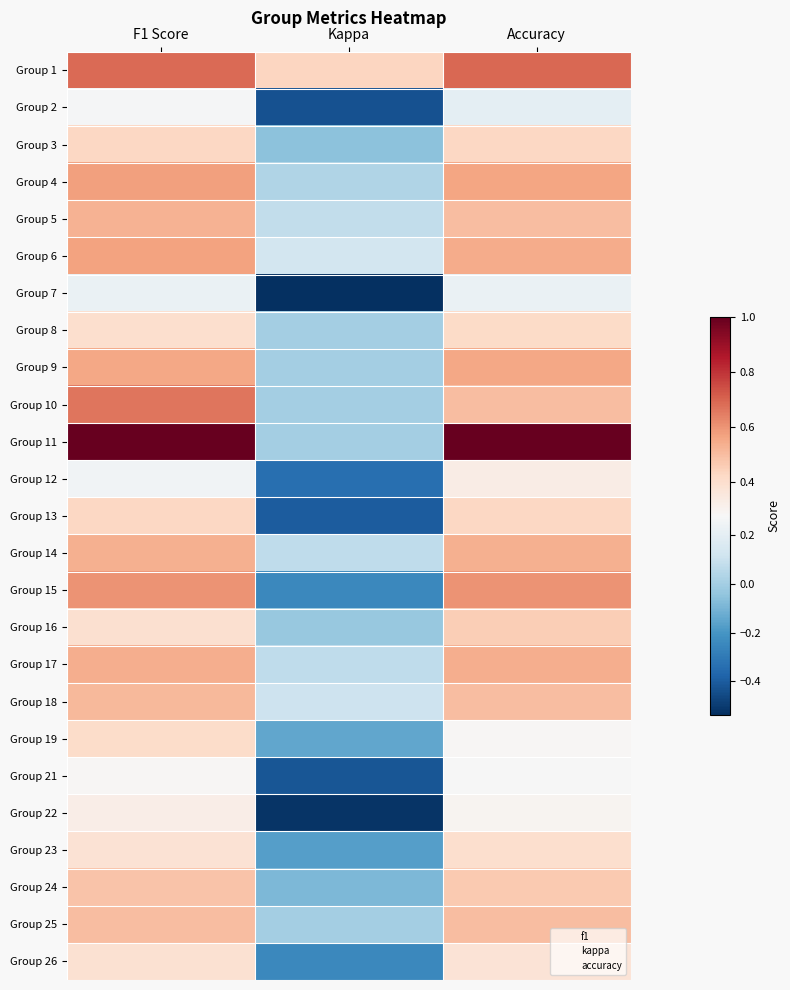

Which label corresponds to the smallest value in the chart?

Kappa